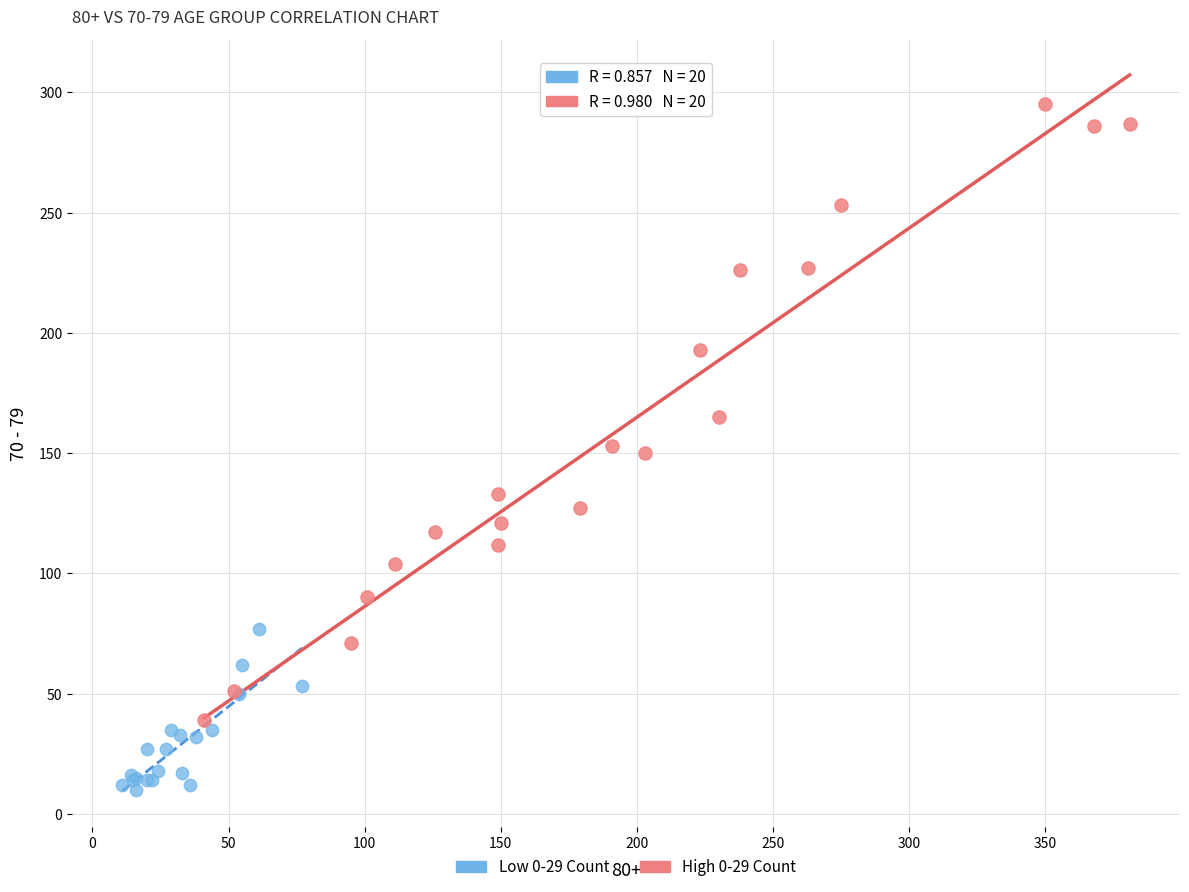

Which series reaches the minimum Y coordinate?

Low 0-29 Count